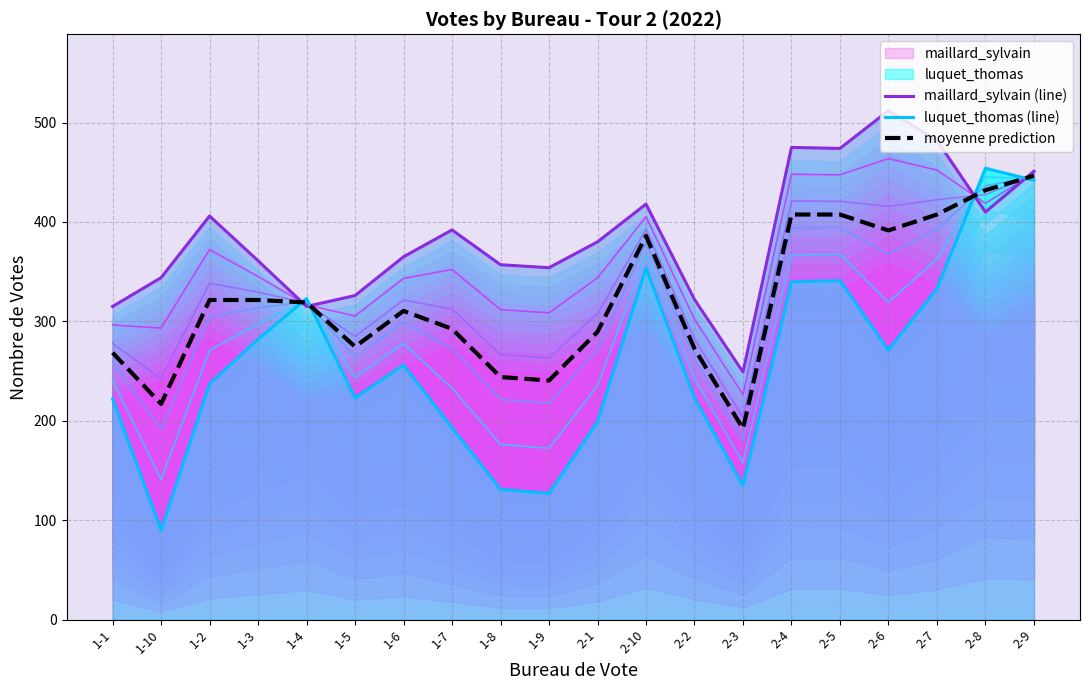

What is the maximum value for moyenne prediction?

446.5